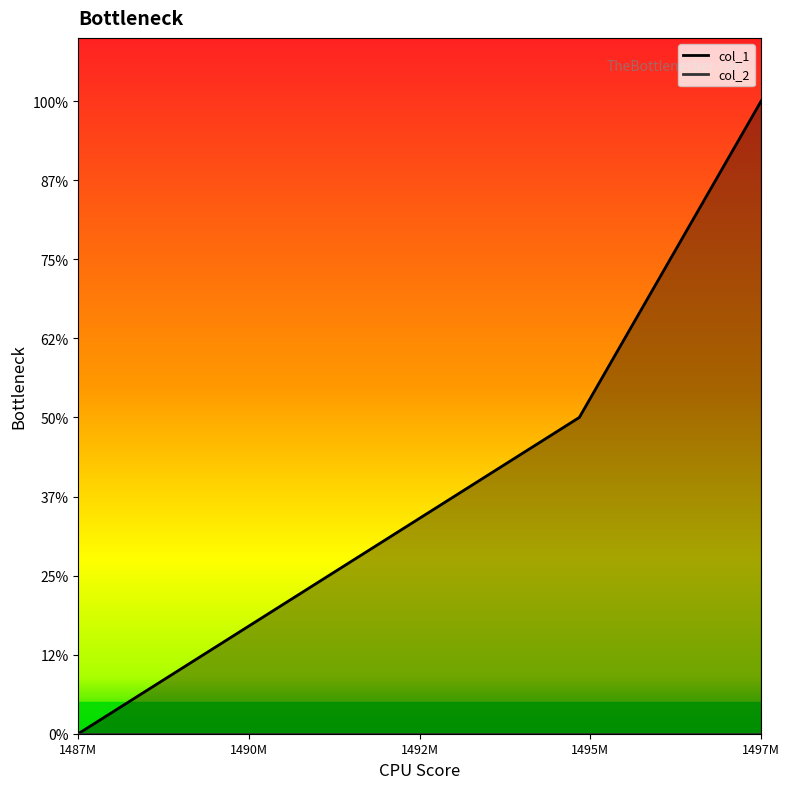

List the series in order of their overall mean, highest first.

col_1_line, col_2_line